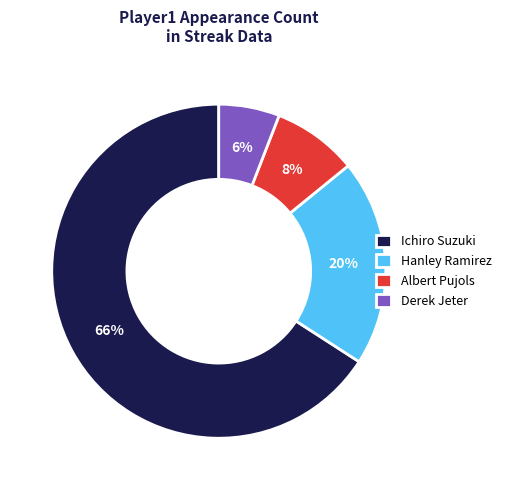

What is the ratio of the value at Hanley Ramirez to the value at Ichiro Suzuki?

0.3